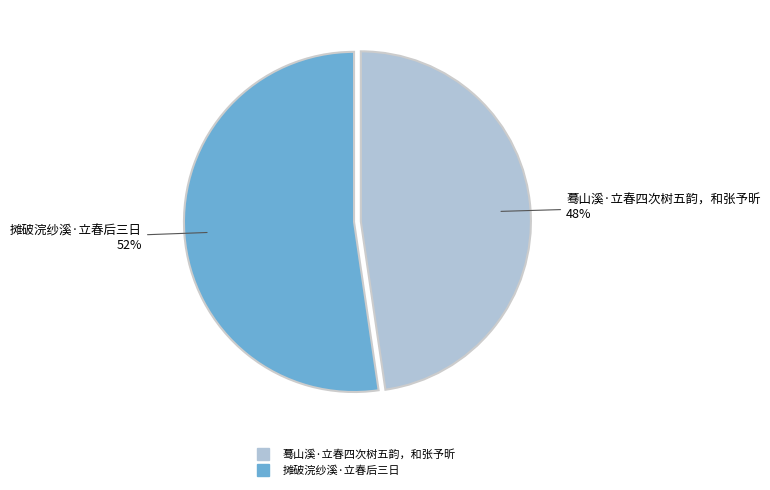

Is there any slice that represents more than half of the pie?

Yes